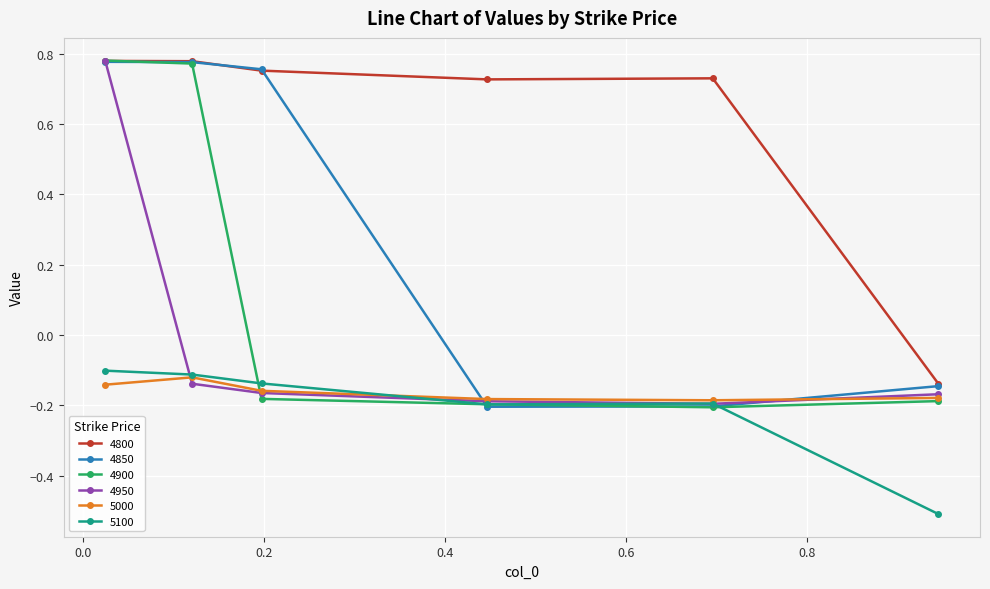

Which series has the largest total across all categories?

4800